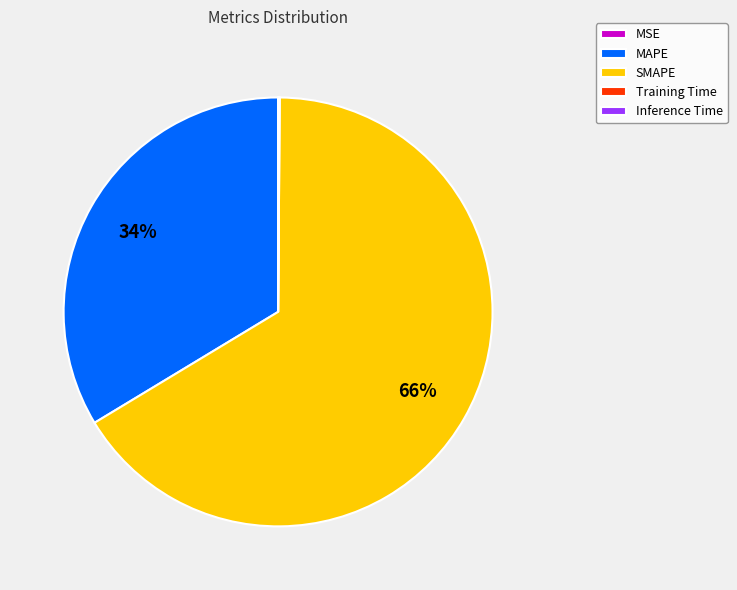

What is the largest slice in the pie chart?

SMAPE